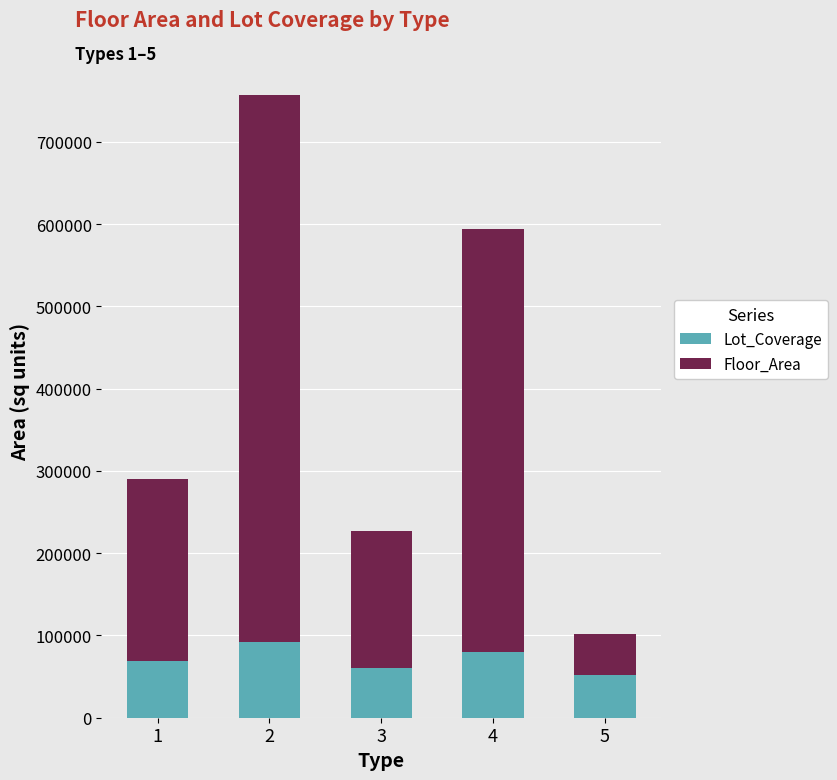

What is the total value across all series at 4?

594270.0